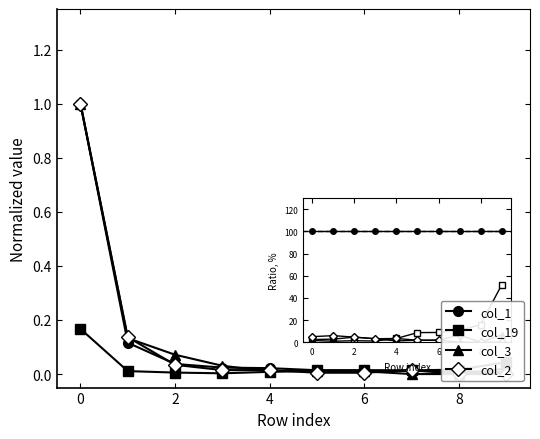

Reading right to left, list all the values displayed in this chart.

col_1: 0.0	0.0	0.0	0.0	0.0	0.0	0.0	0.0	0.1	1.0
col_19: 0.0	0.0	0.0	0.0	0.0	0.0	0.0	0.0	0.0	0.2
col_3: 0.0	0.0	0.0	0.0	0.0	0.0	0.0	0.1	0.1	1.0
col_2: 0.0	0.0	0.0	0.0	0.0	0.0	0.0	0.0	0.1	1.0